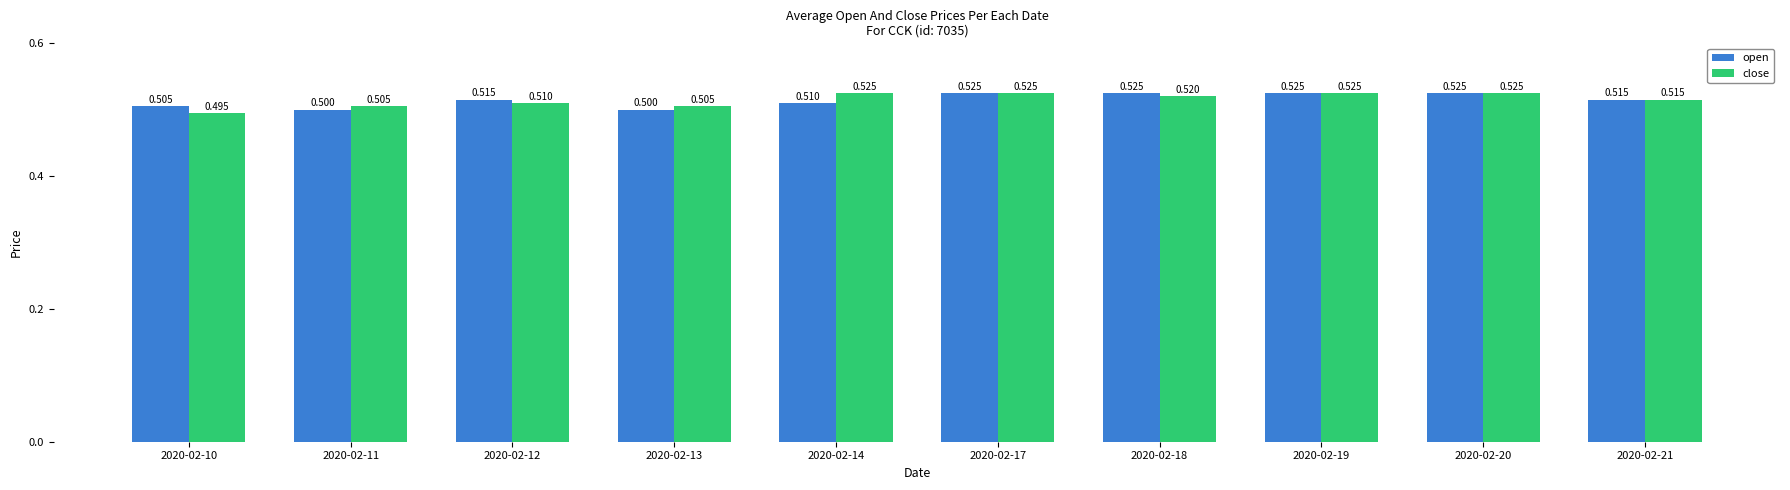

At how many categories does at least one series exceed 0?

10